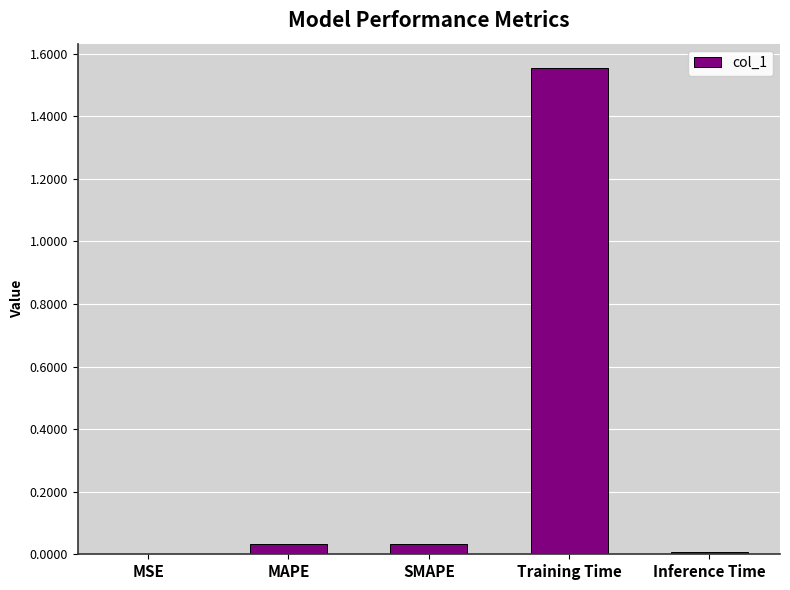

True or false: the data shows 0.0 at MSE.

True